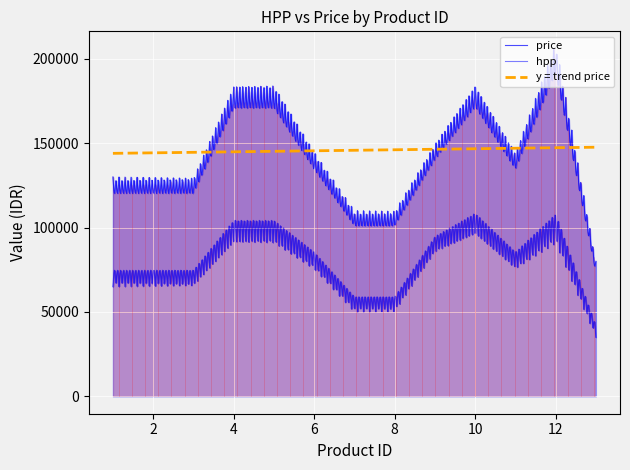

True or false: hpp and price cross at least once.

False